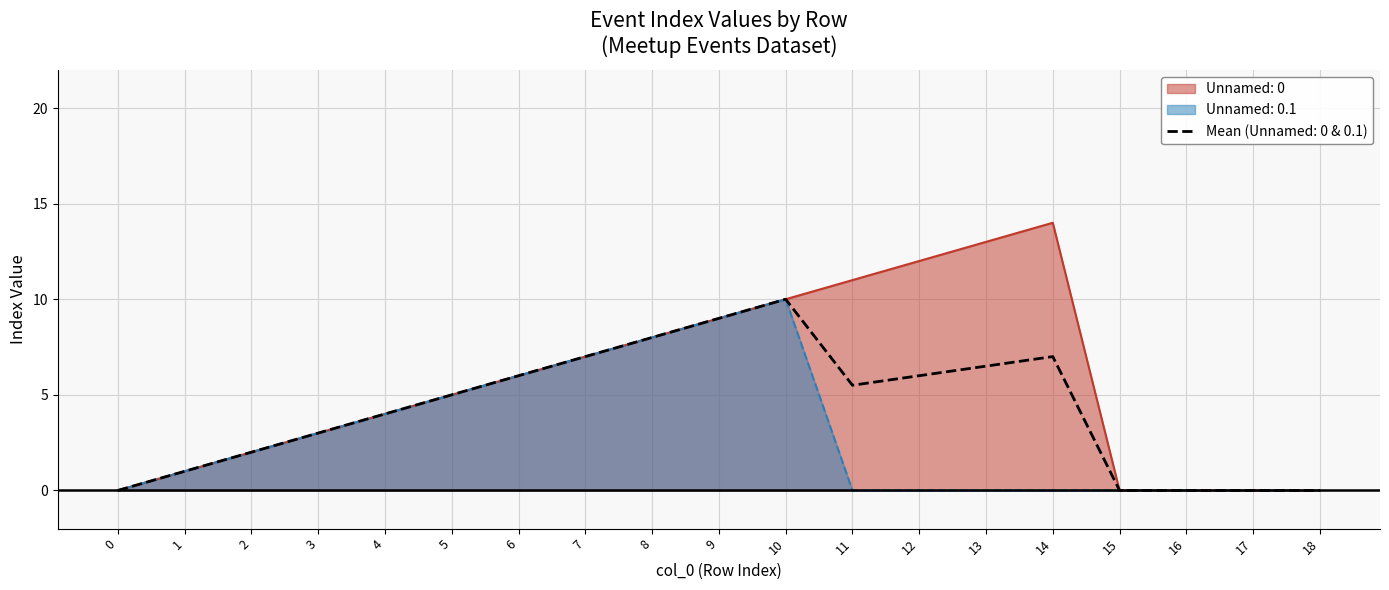

True or false: Unnamed: 0.1 and Unnamed: 0 cross at least once.

False